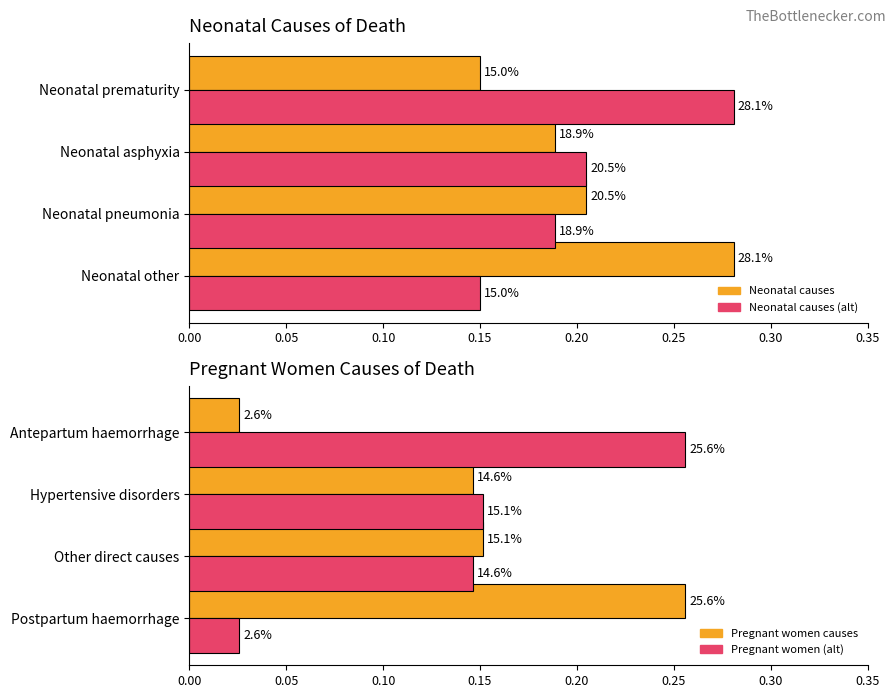

How many Pregnant women causes values are between 0 and 1?

4